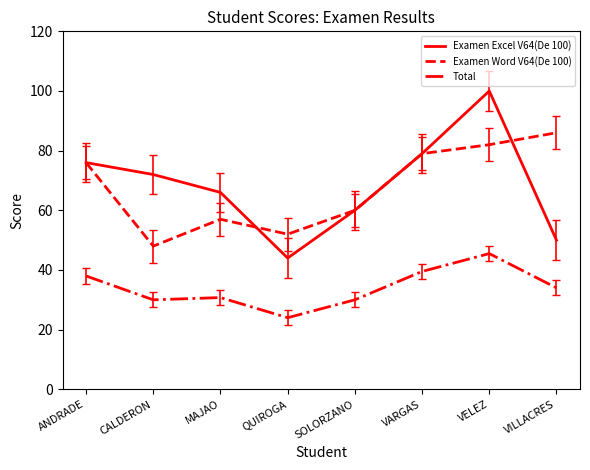

What are all the series names shown in the legend?

Examen Excel V64(De 100), Examen Word V64(De 100), Total